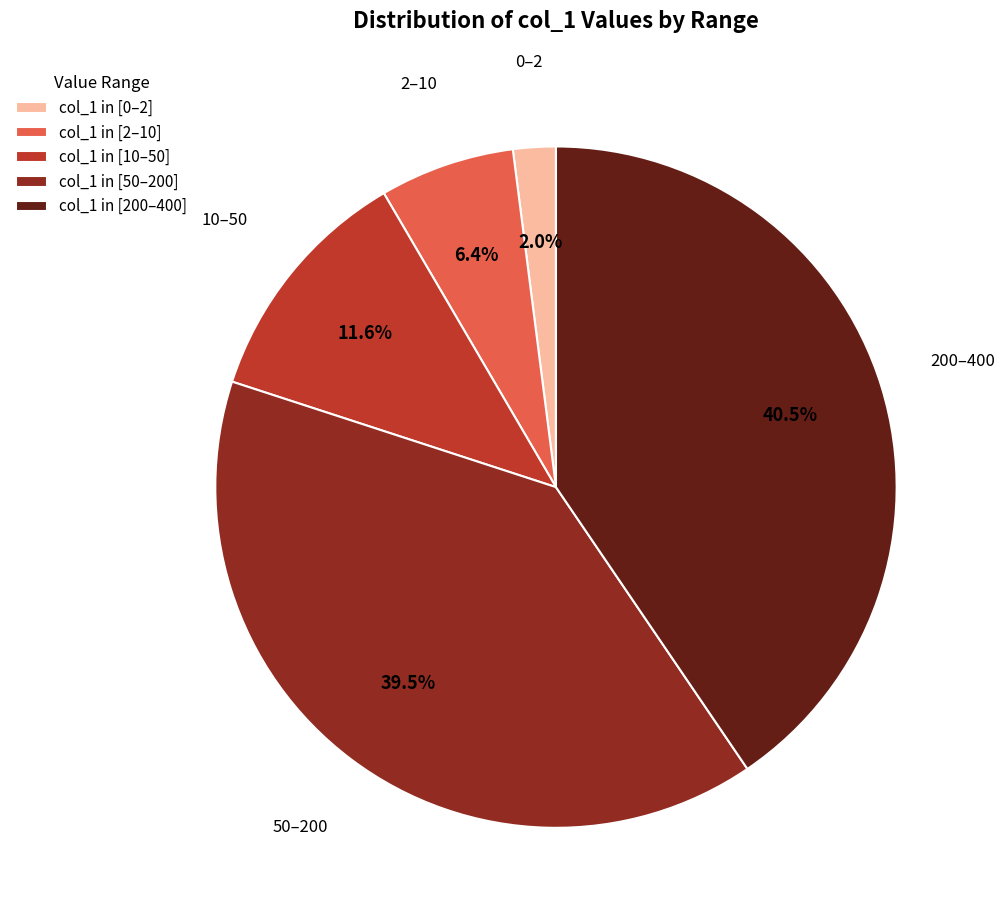

Is the sum of col_1 in [200–400] and col_1 in [2–10] greater than half?

No